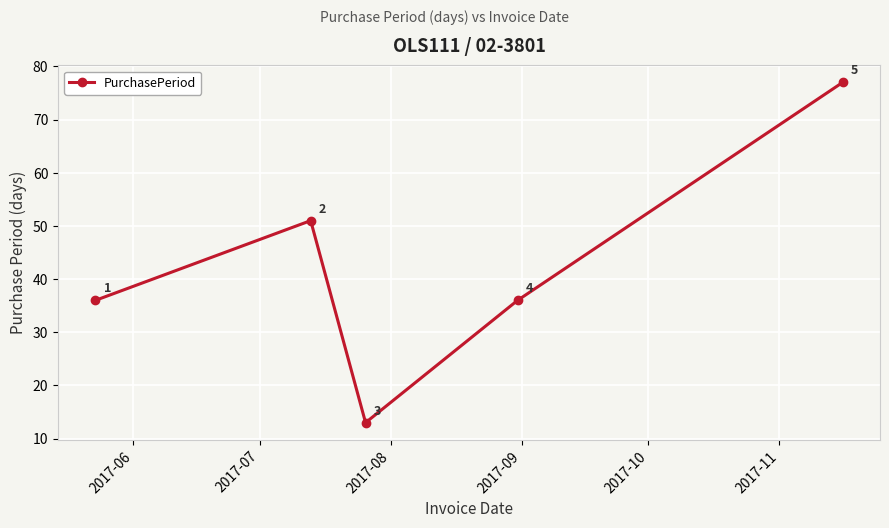

What is the difference between the second highest and second lowest values?

15